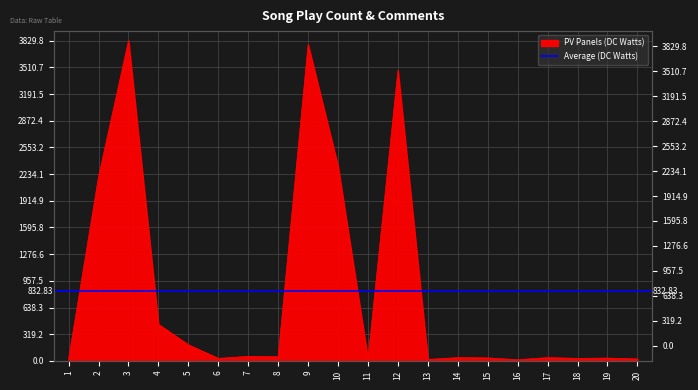

What is the average value?

832.8